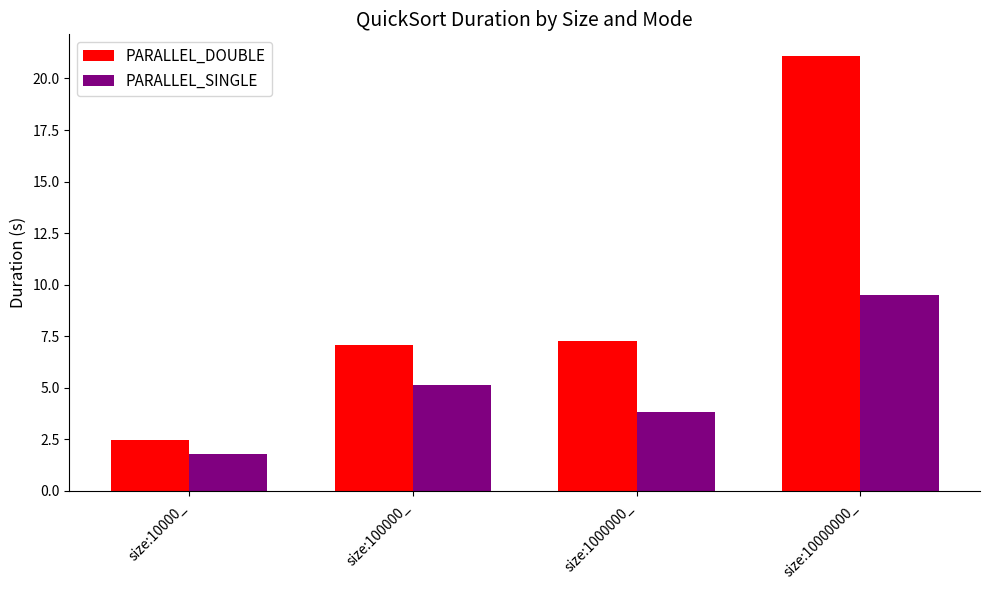

Reading left to right, extract all data points from this chart.

PARALLEL_DOUBLE: size:10000_=2.5	size:100000_=7.1	size:1000000_=7.3	size:10000000_=21.1
PARALLEL_SINGLE: size:10000_=1.8	size:100000_=5.1	size:1000000_=3.8	size:10000000_=9.5